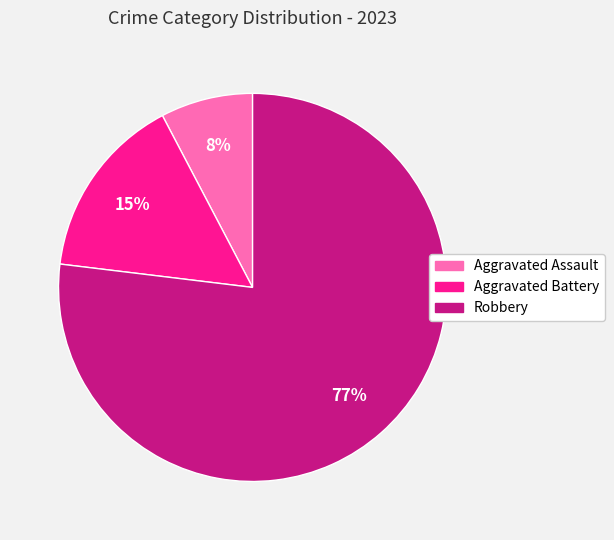

To the nearest percent, what portion does Aggravated Assault represent?

8%